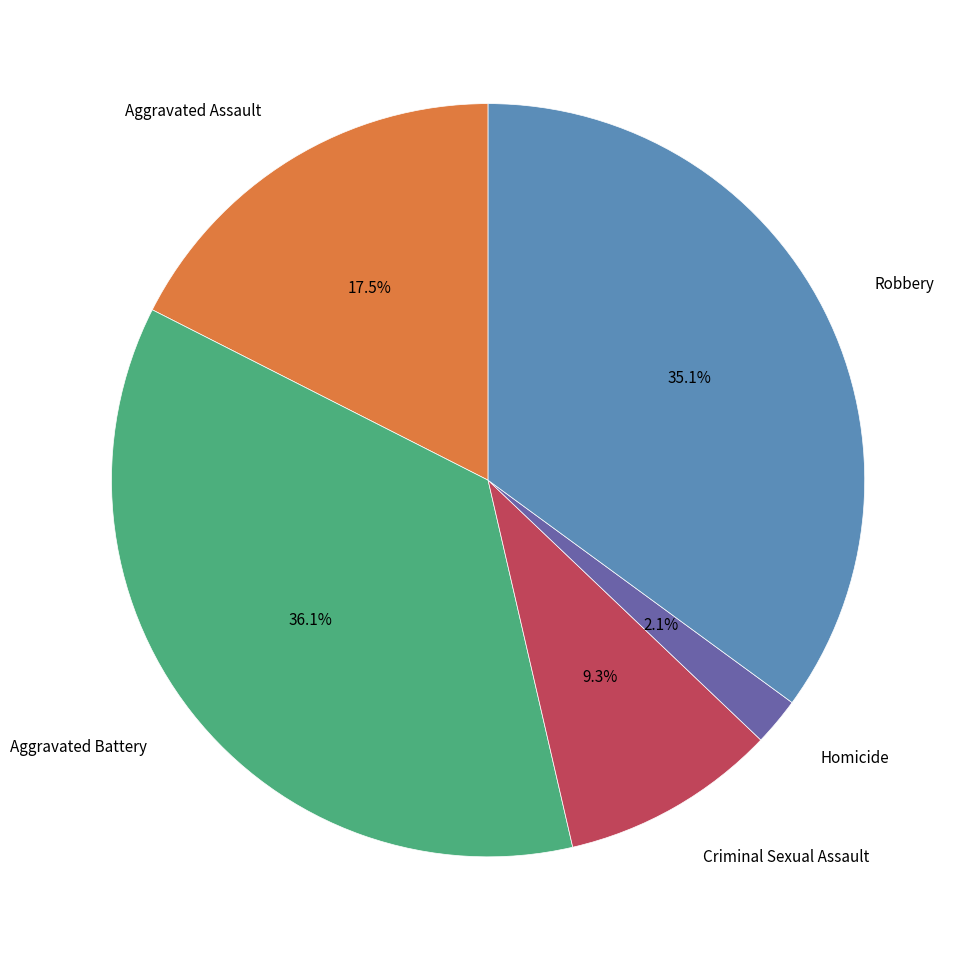

Does any single category account for the majority?

No